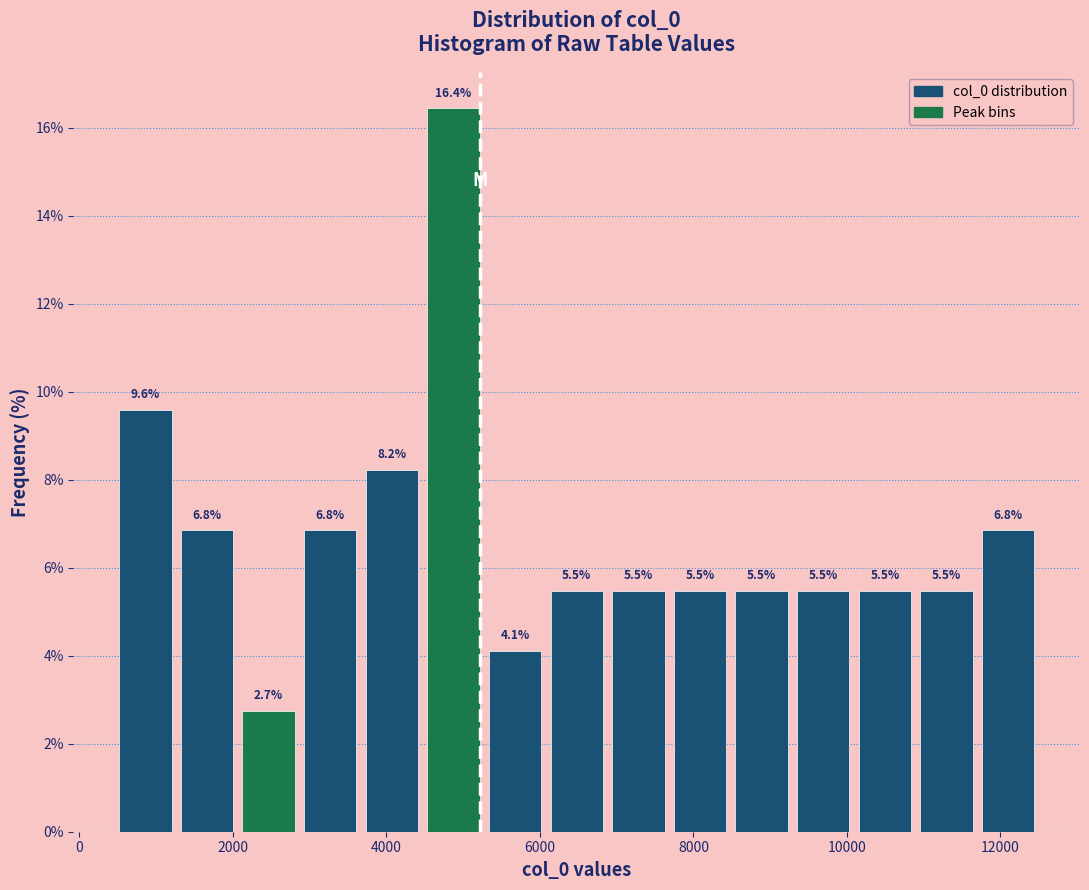

Which range on the x-axis has the tallest bar?

4400 to 5200